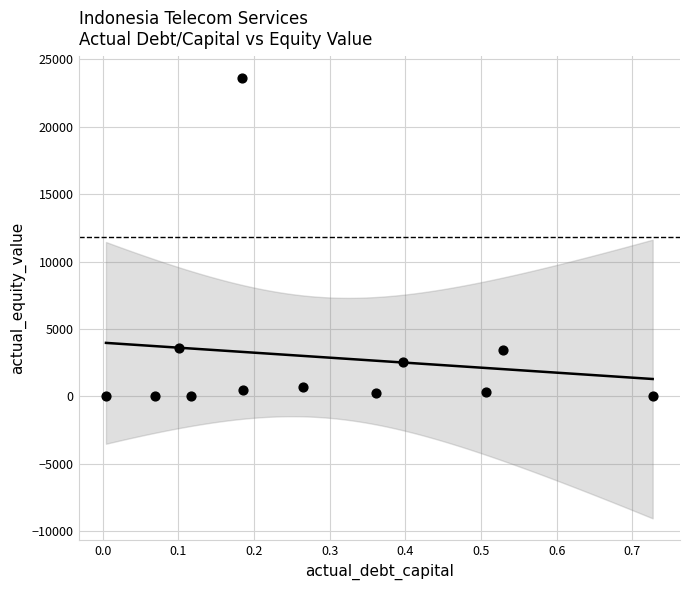

What is the range of Y values (max minus min)?

23593.7